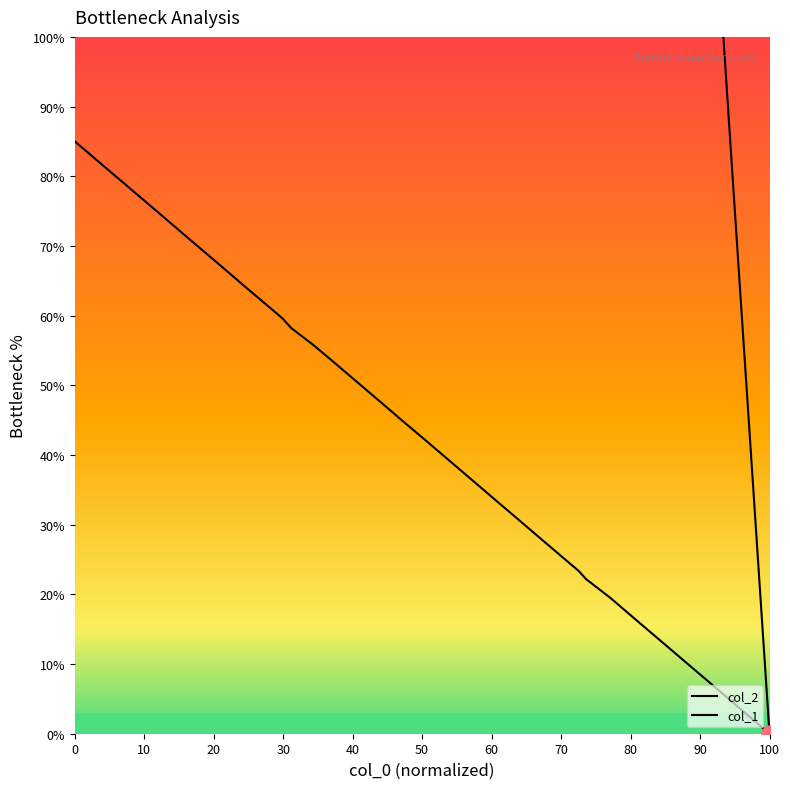

Which series has the largest Y range (max minus min)?

col_1